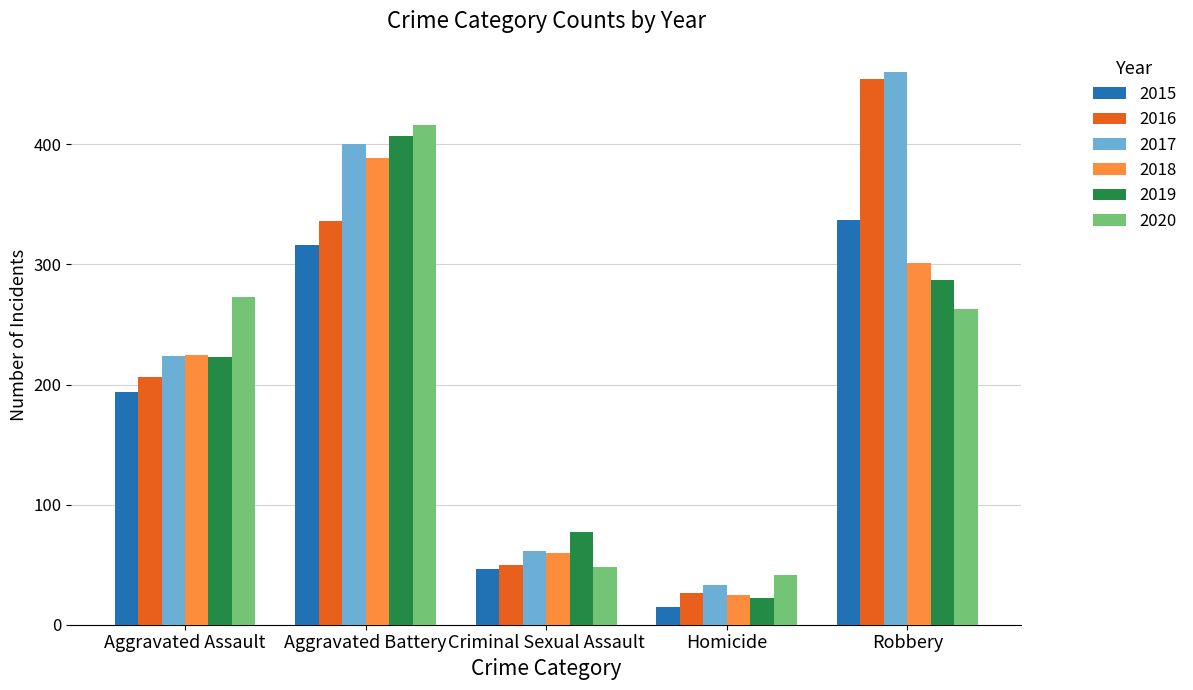

How many data points in 2019 are less than 223?

2